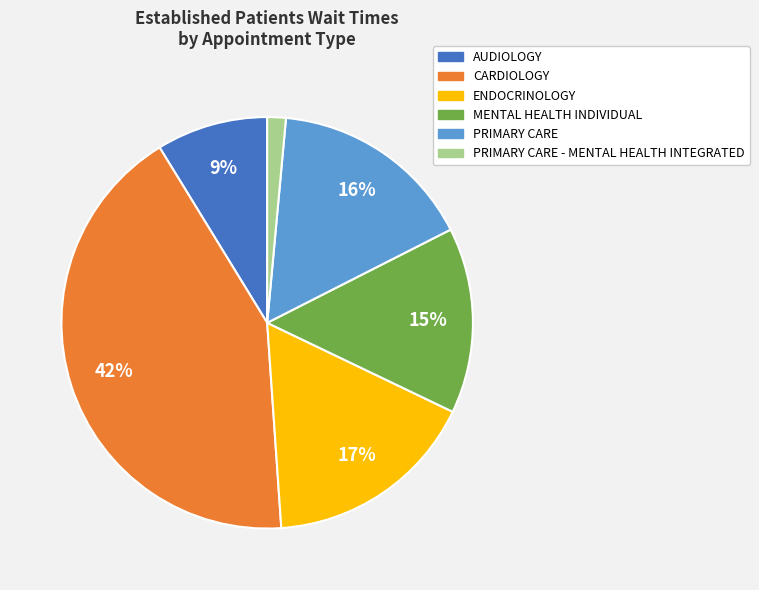

To the nearest percent, what is the average slice percentage?

17%